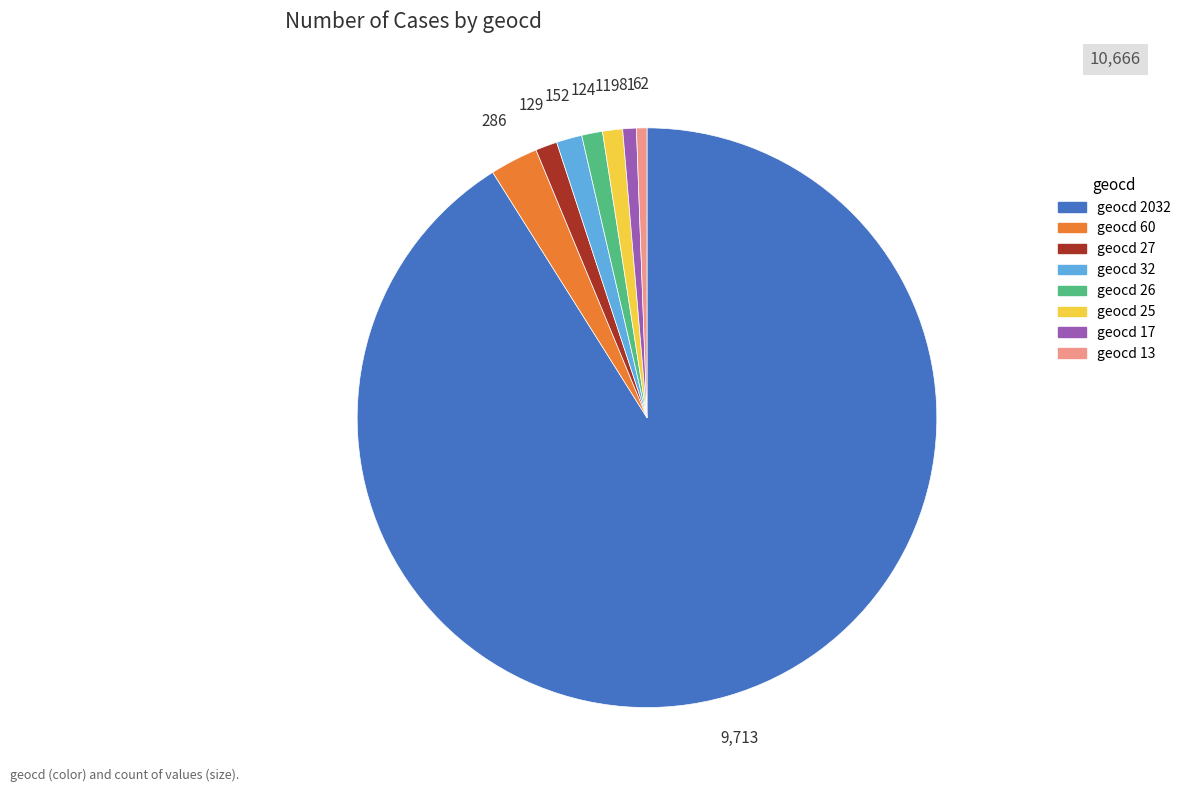

How many slices are in this pie chart?

8